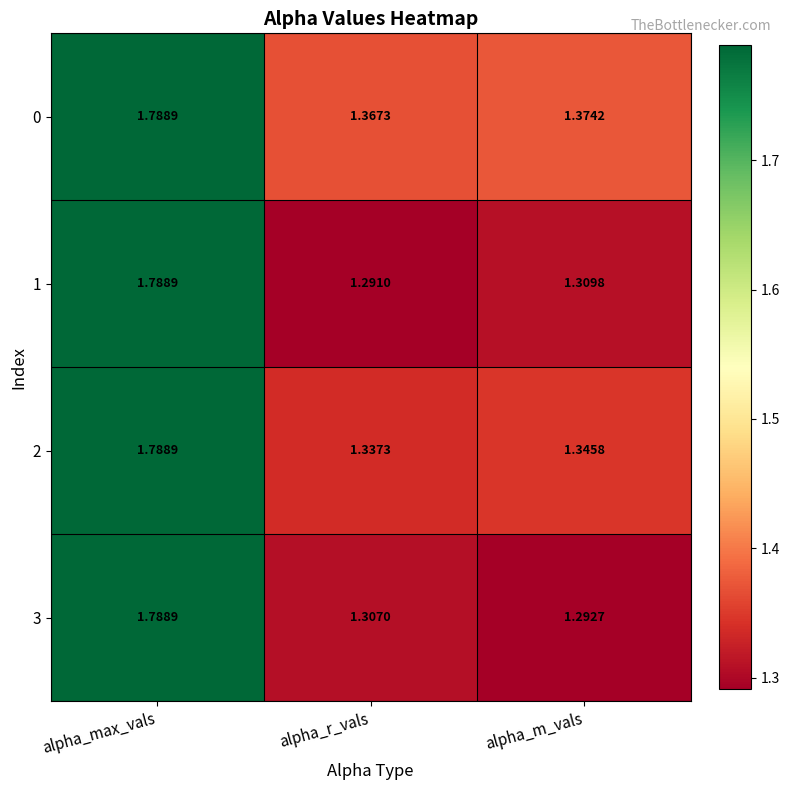

At which label does 0 reach its peak?

alpha_max_vals